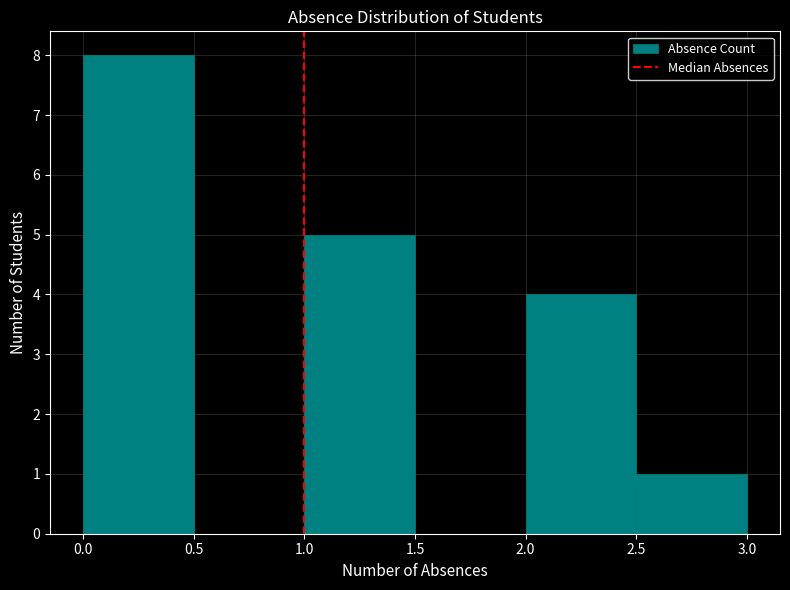

What is the height of the bar covering 1.0 to 1.5 on the x-axis? The values are not printed on the chart, so give them approximately, as read against the axis.

5